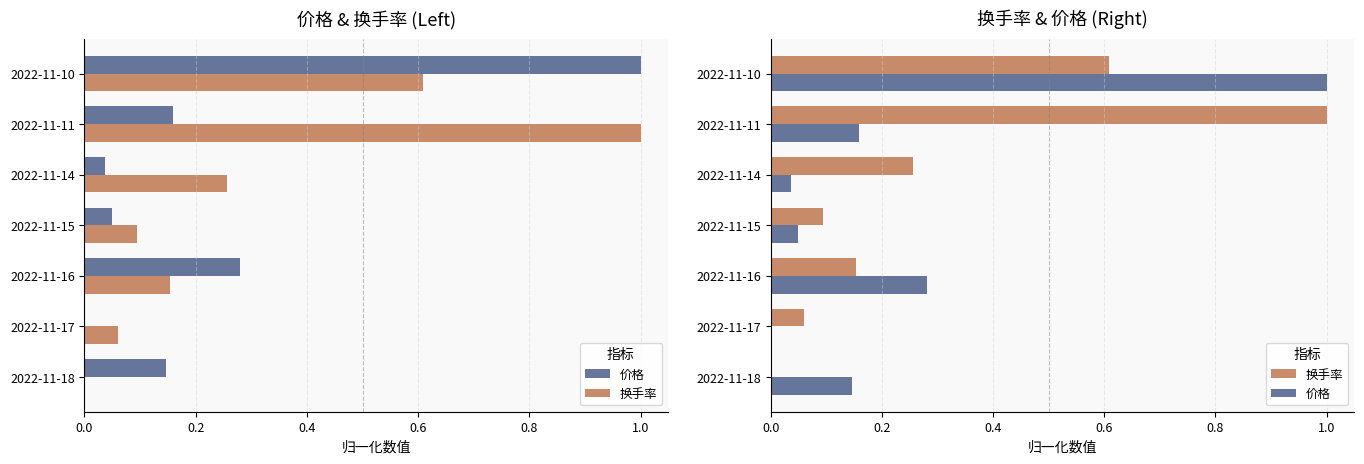

How many groups of bars are there?

7